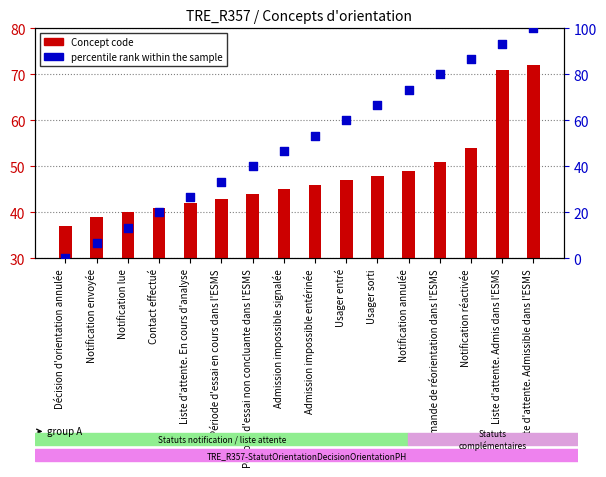

Which series contains the lowest Y value?

percentile rank within the sample